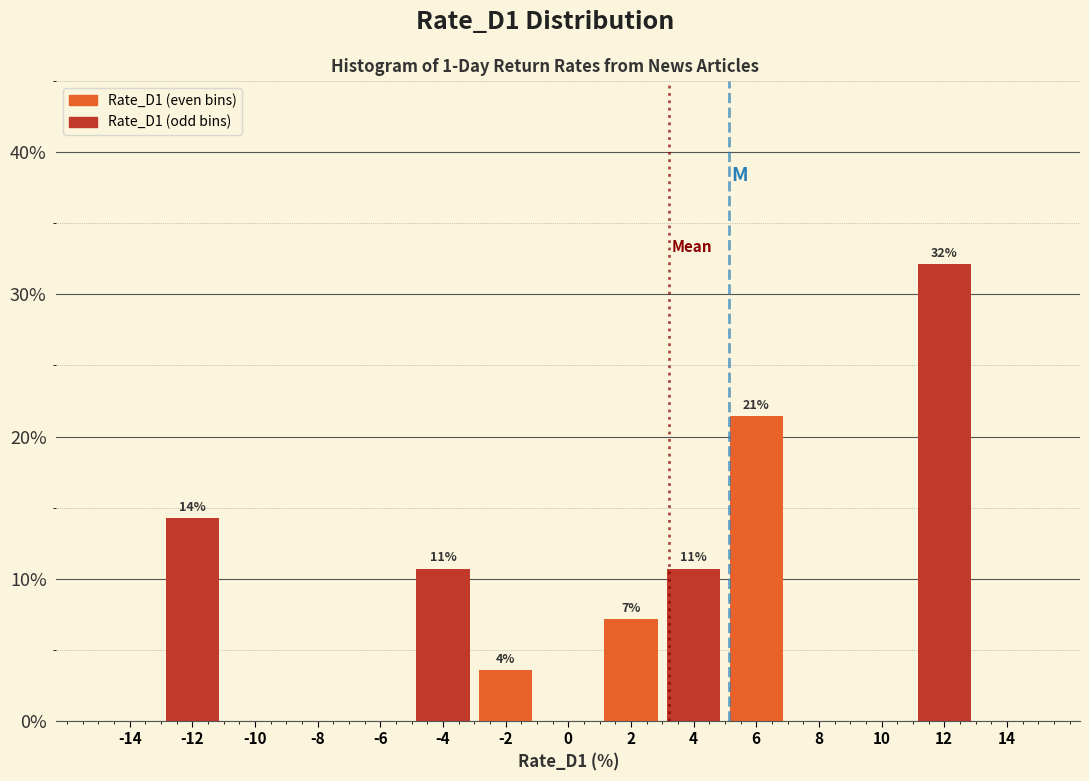

Which range on the x-axis has the tallest bar?

11 to 13